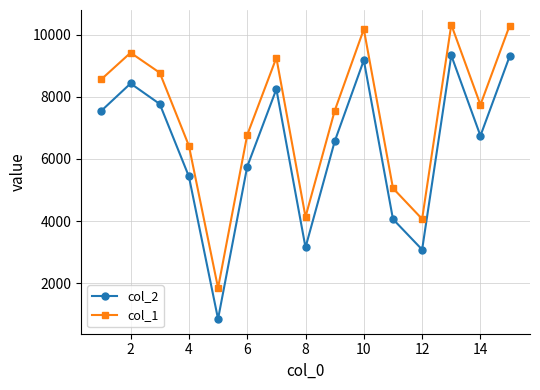

True or false: col_1 has more than 1 interior local peaks.

True